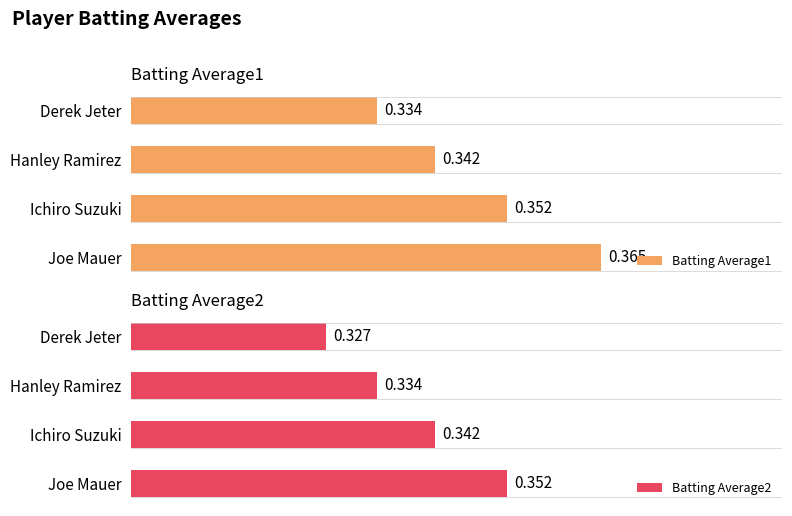

List the labels in order of Batting Average2 value, smallest first.

Derek Jeter, Hanley Ramirez, Ichiro Suzuki, Joe Mauer